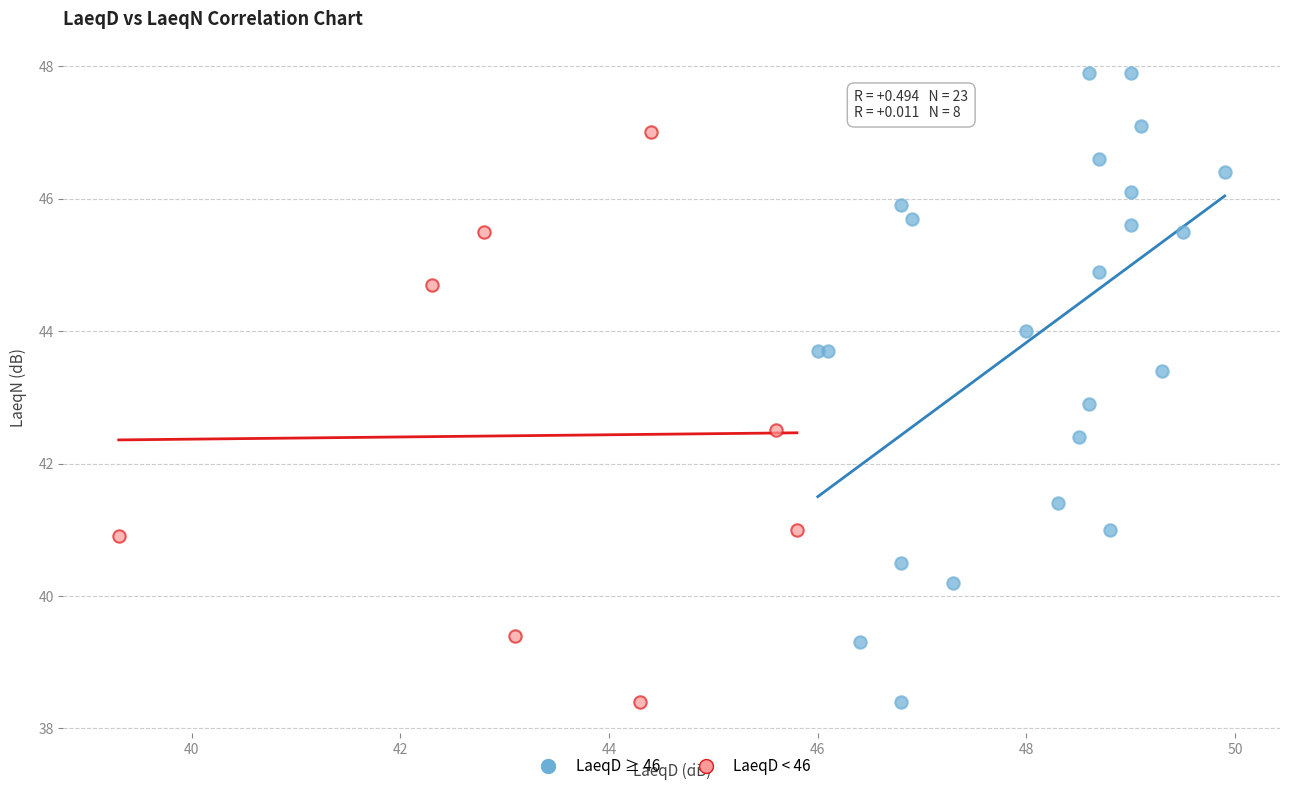

Which series has the largest Y range (max minus min)?

LaeqD ≥ 46